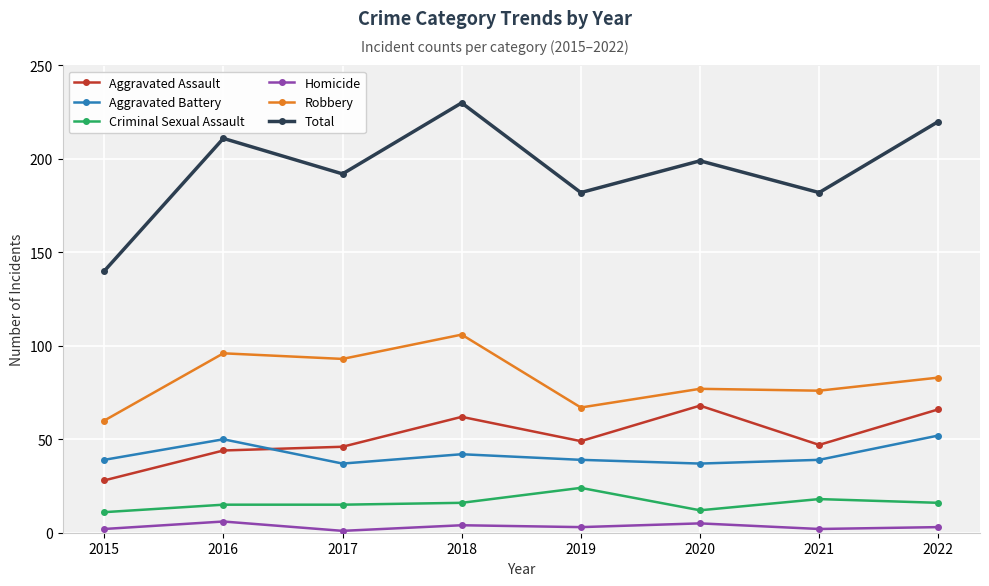

Reading right to left, list all the values displayed in this chart.

Aggravated Assault: 66	47	68	49	62	46	44	28
Aggravated Battery: 52	39	37	39	42	37	50	39
Criminal Sexual Assault: 16	18	12	24	16	15	15	11
Homicide: 3	2	5	3	4	1	6	2
Robbery: 83	76	77	67	106	93	96	60
Total: 220	182	199	182	230	192	211	140